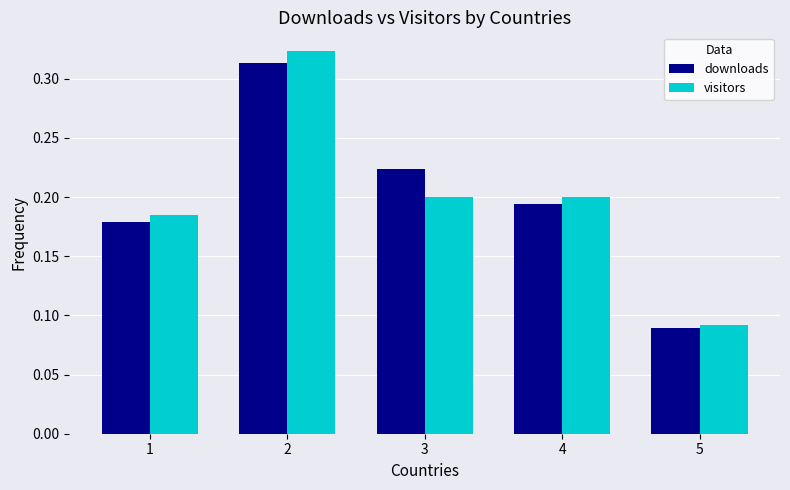

Which category has the lowest value across all series?

5